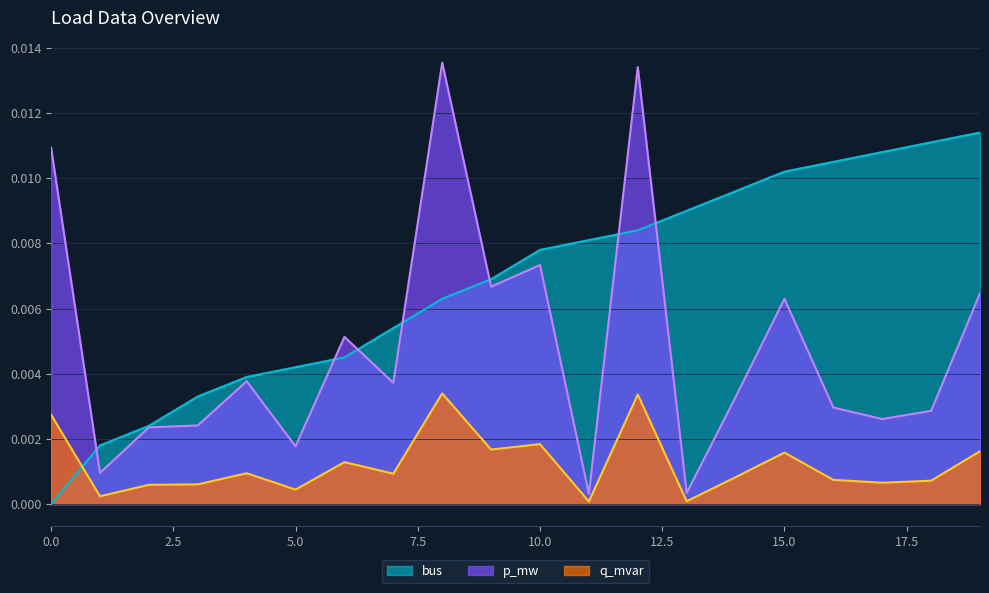

How many values in bus are above zero?

19